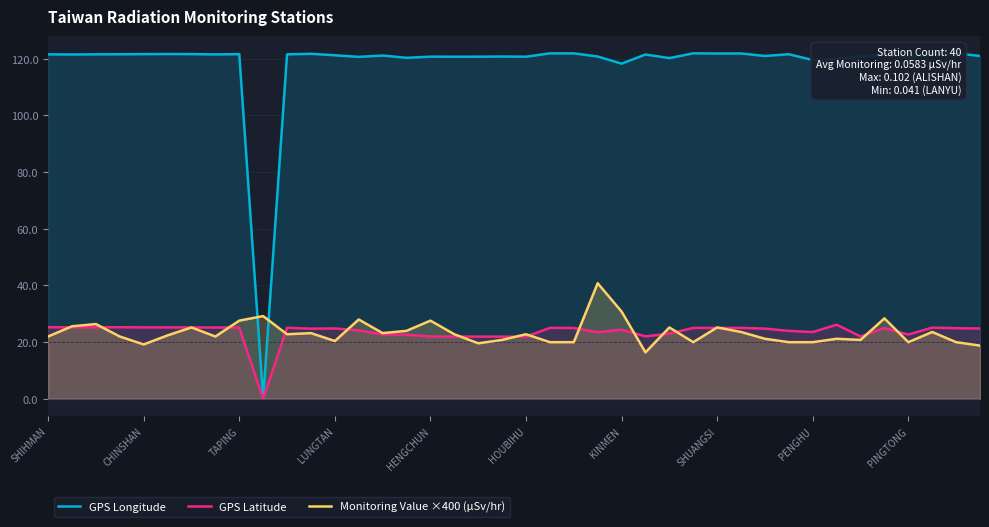

How many interior local valleys does the GPS Latitude series have?

10